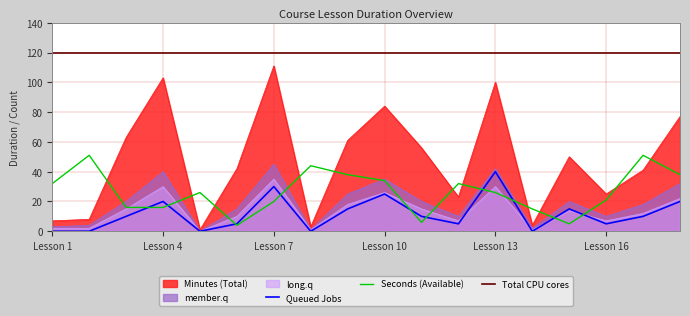

What is the sum of the Seconds values at 11 and 17?

57